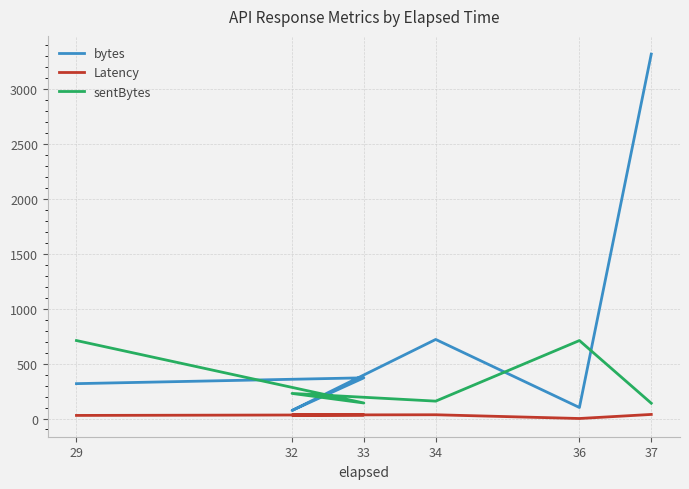

In Latency, how many points are higher than both neighbors (excluding endpoints)?

2